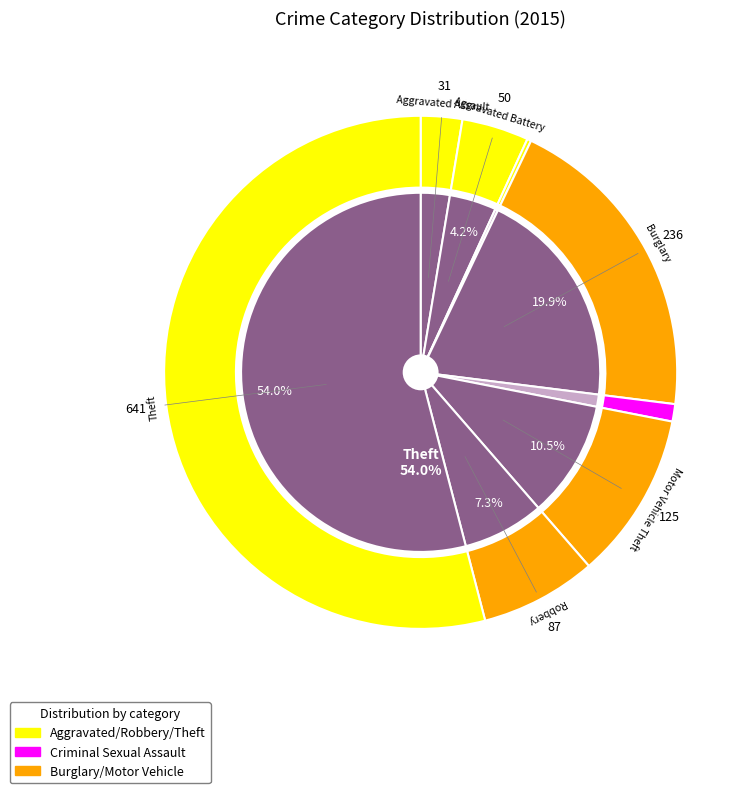

To the nearest percent, what percentage of the pie is Aggravated Battery?

4%